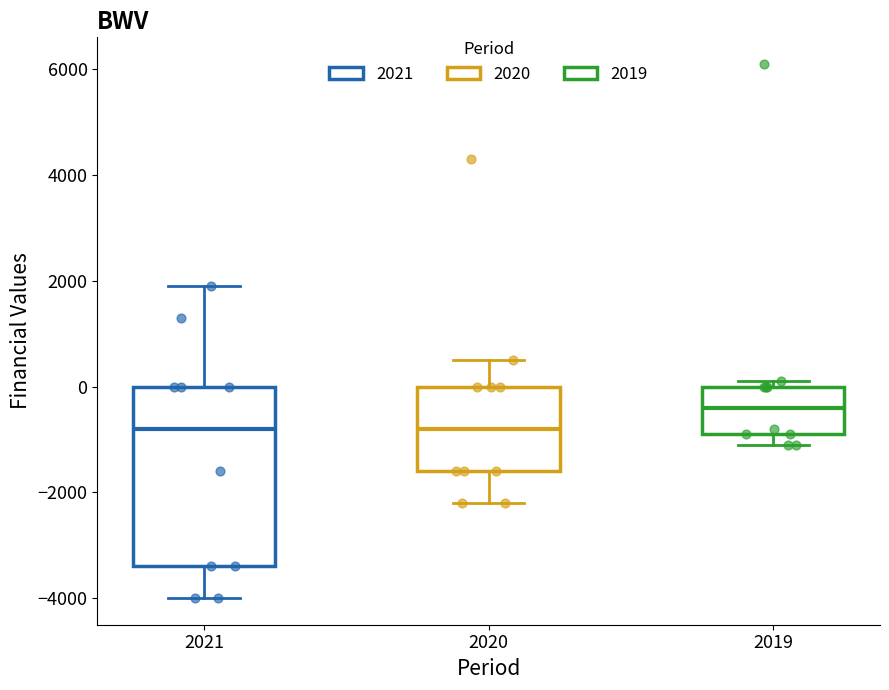

Which box is the tallest, from its lower edge to its upper edge?

2021